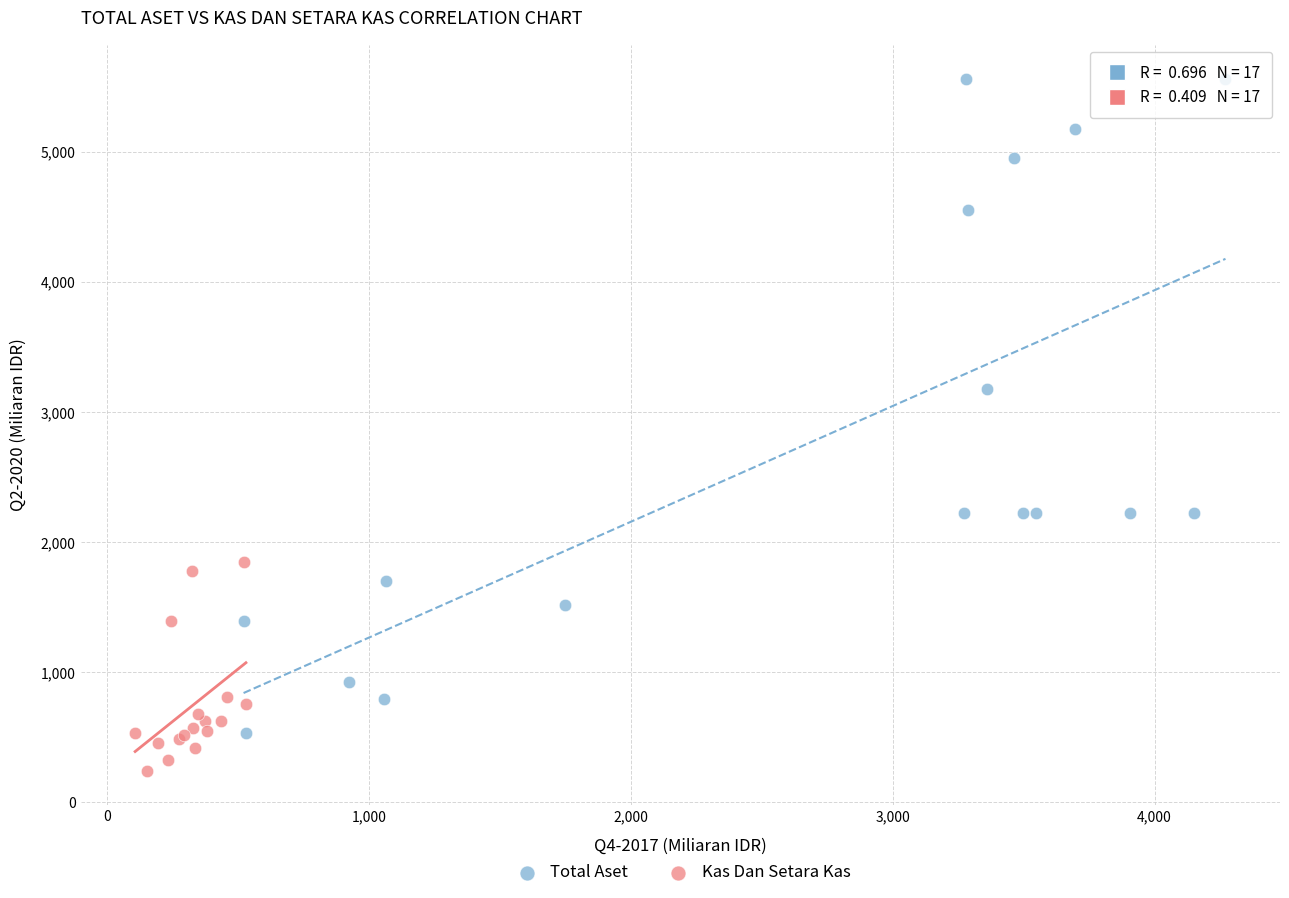

Which series has the widest spread of Y values?

Total Aset